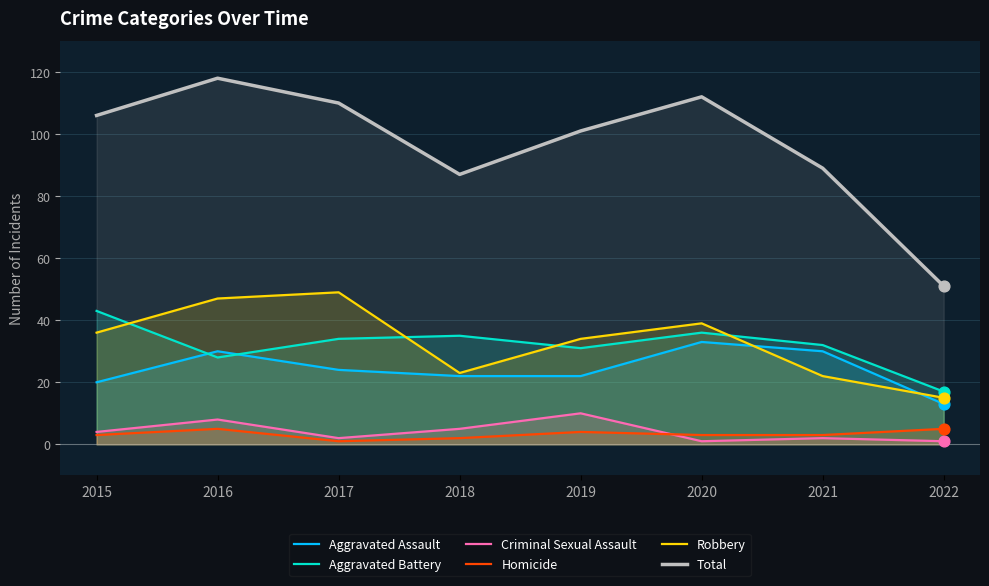

Which series reaches the maximum Y coordinate?

Total